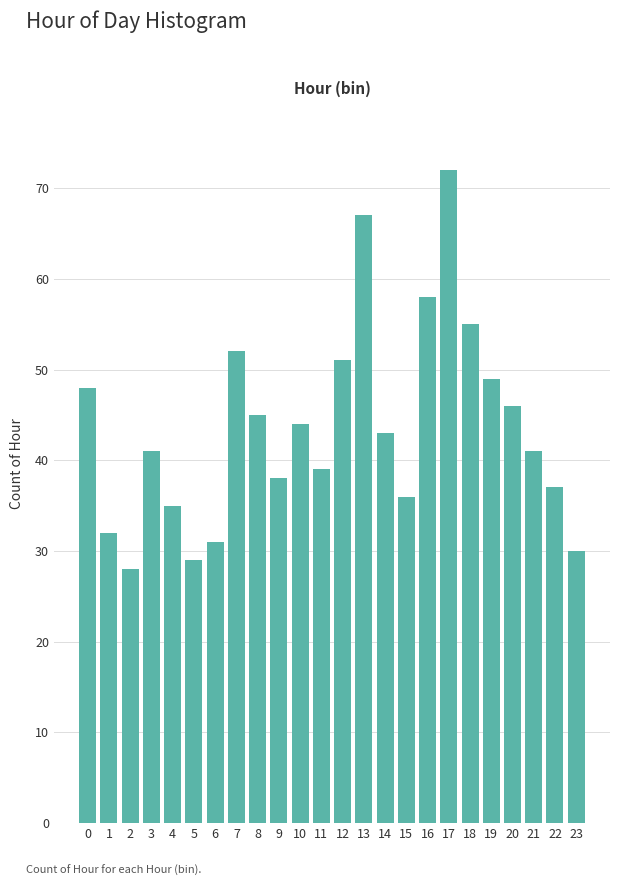

Reading right to left, transcribe all the data shown in this chart.

30	37	41	46	49	55	72	58	36	43	67	51	39	44	38	45	52	31	29	35	41	28	32	48